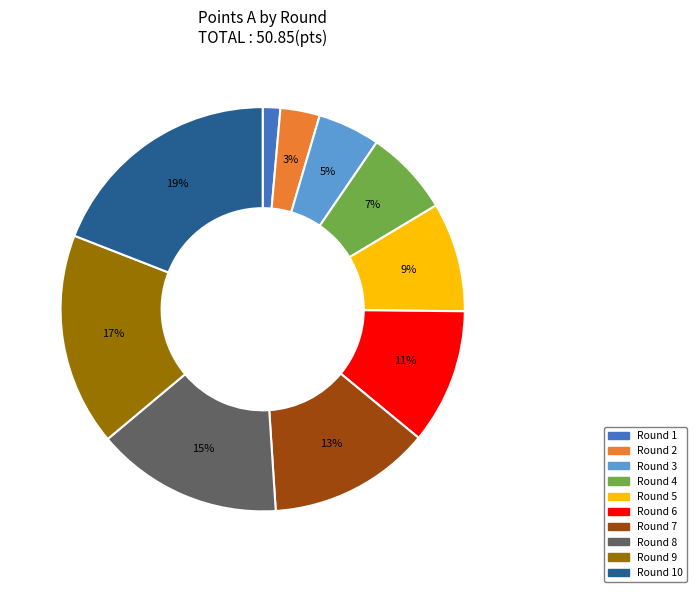

To the nearest percent, what is the average slice percentage?

10%